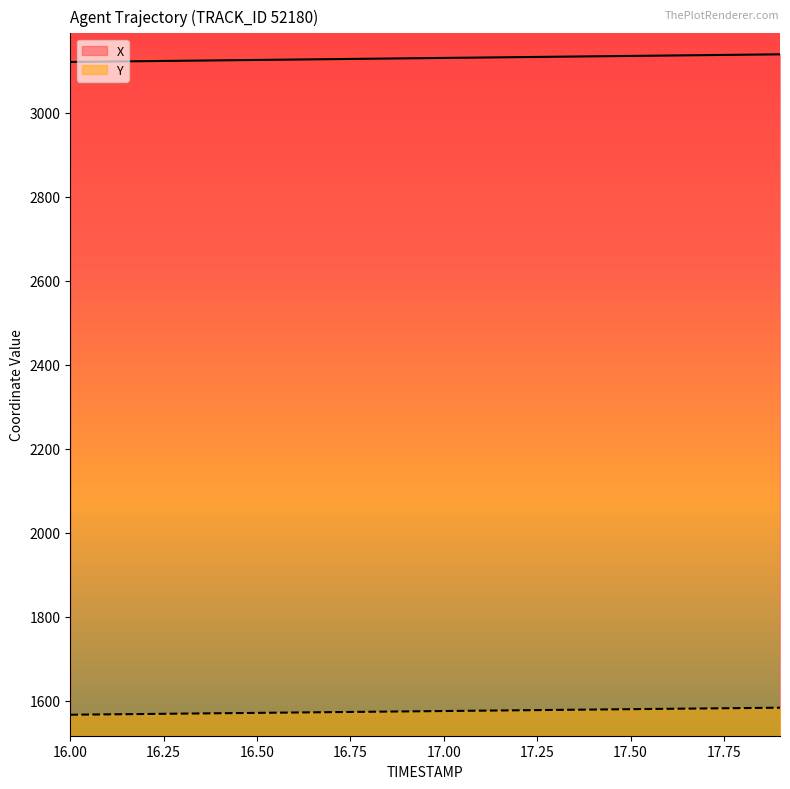

What is the label of the 6th point from the left?

16.5